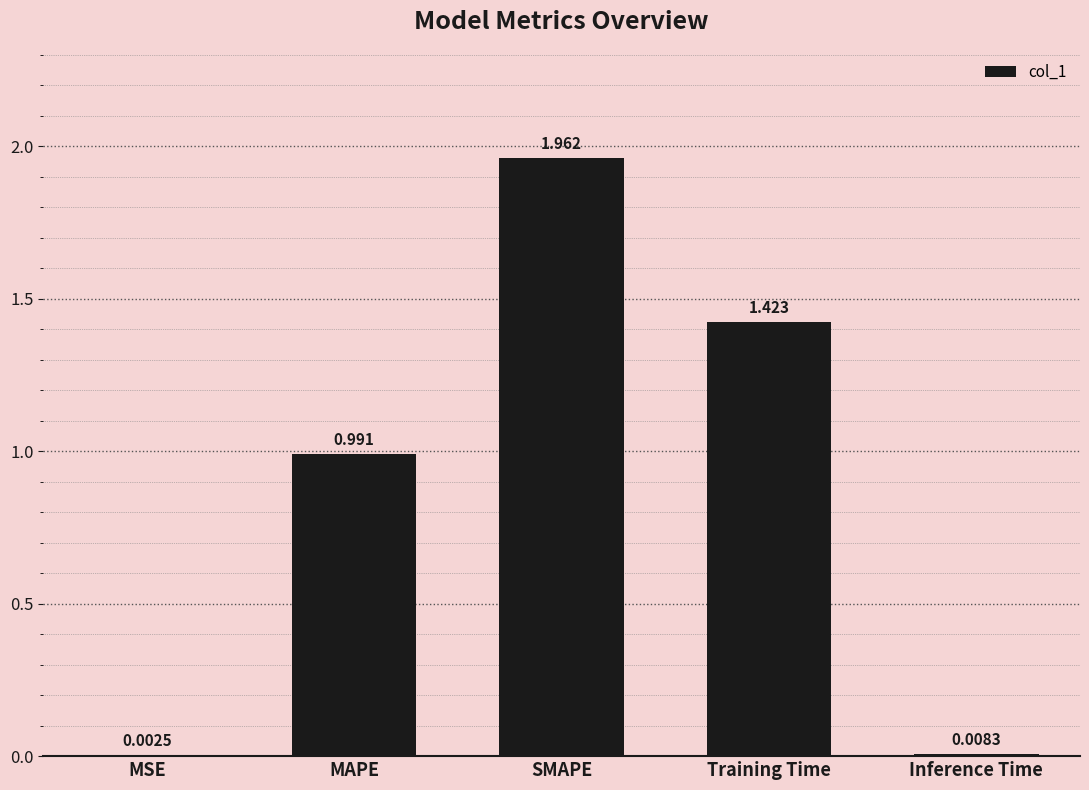

Are the bars horizontal?

No